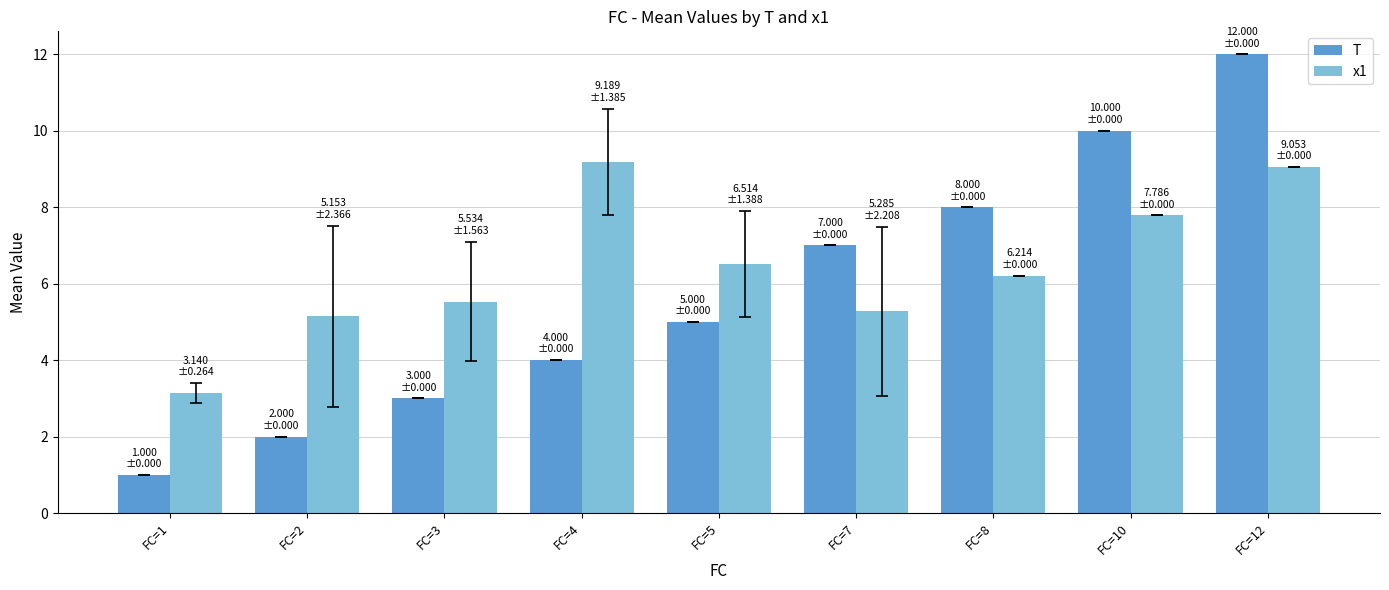

Rank the series by their average value, from lowest to highest.

T, x1